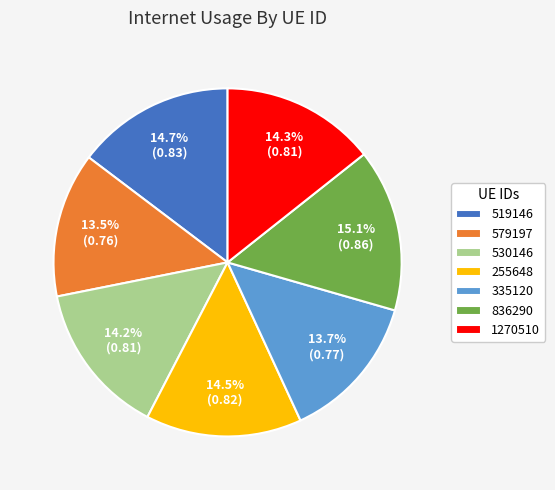

Between 255648 and 579197, which is larger?

255648